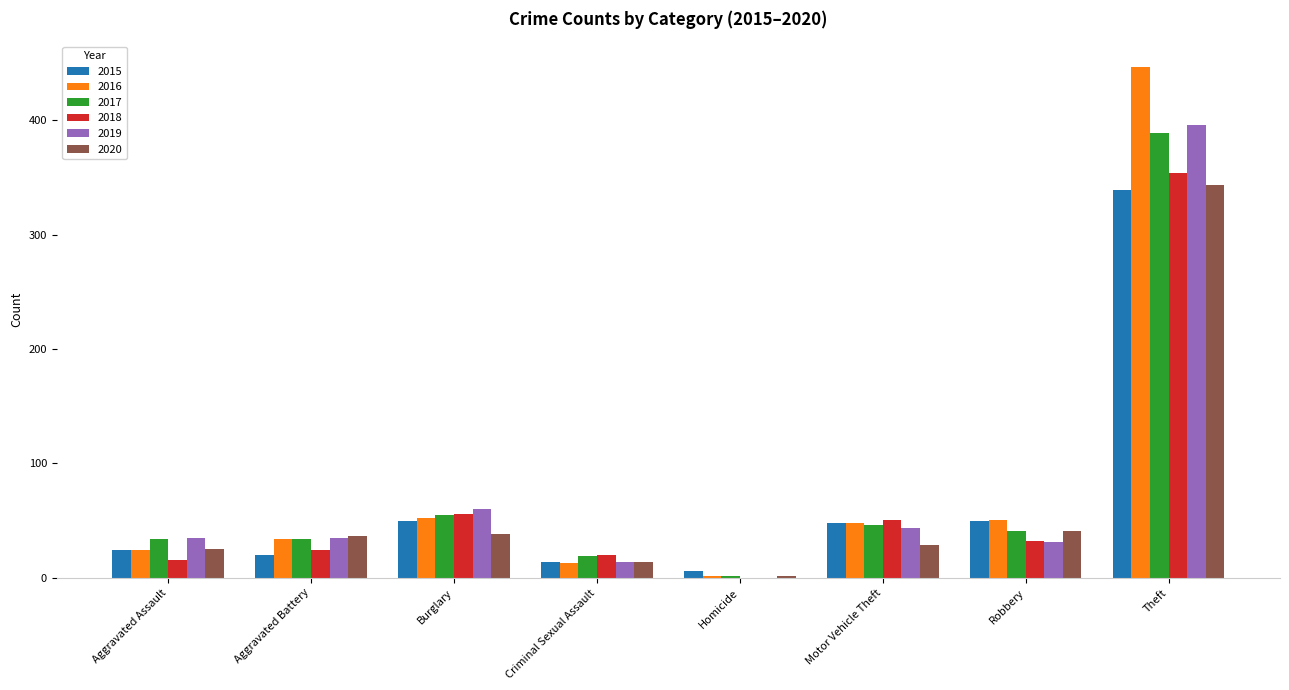

Which series changed the most between Burglary and Criminal Sexual Assault?

2019